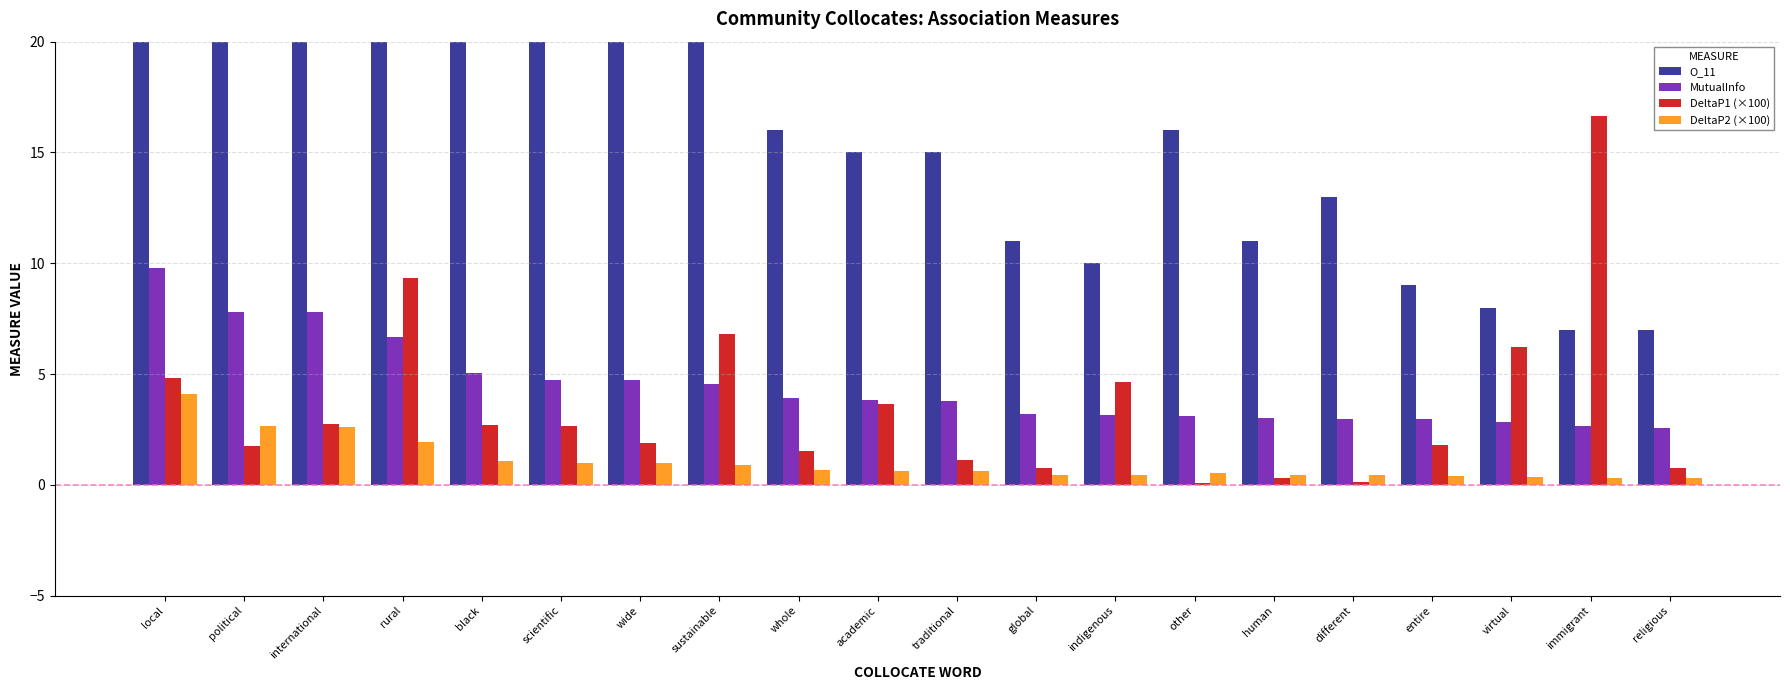

List the labels in order of MutualInfo value, smallest first.

religious, immigrant, virtual, entire, different, human, other, indigenous, global, traditional, academic, whole, sustainable, wide, scientific, black, rural, international, political, local